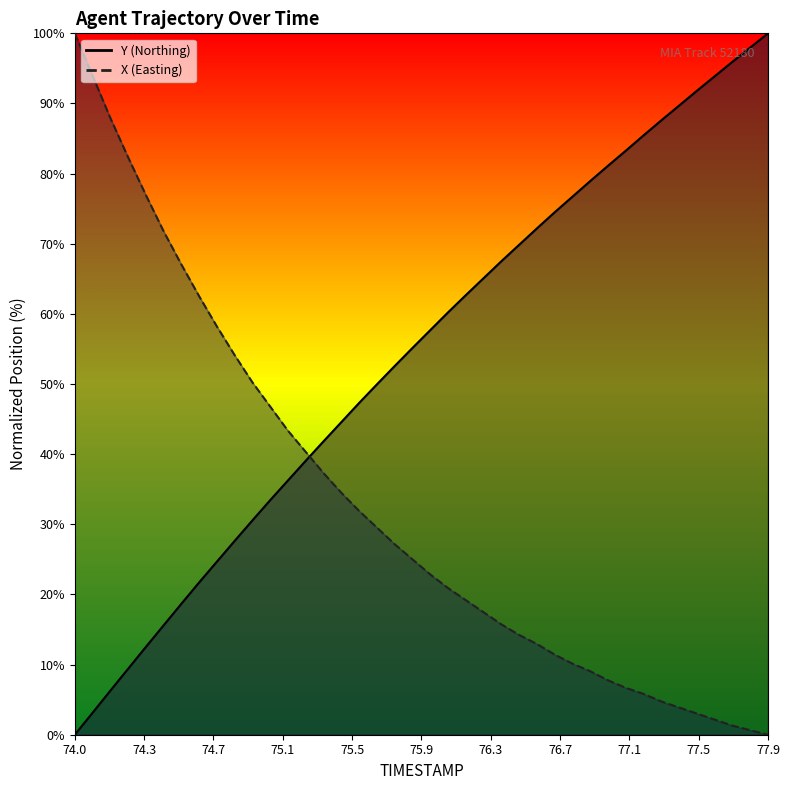

Between which two adjacent categories do Y and X first intersect?

75.3 and 75.4